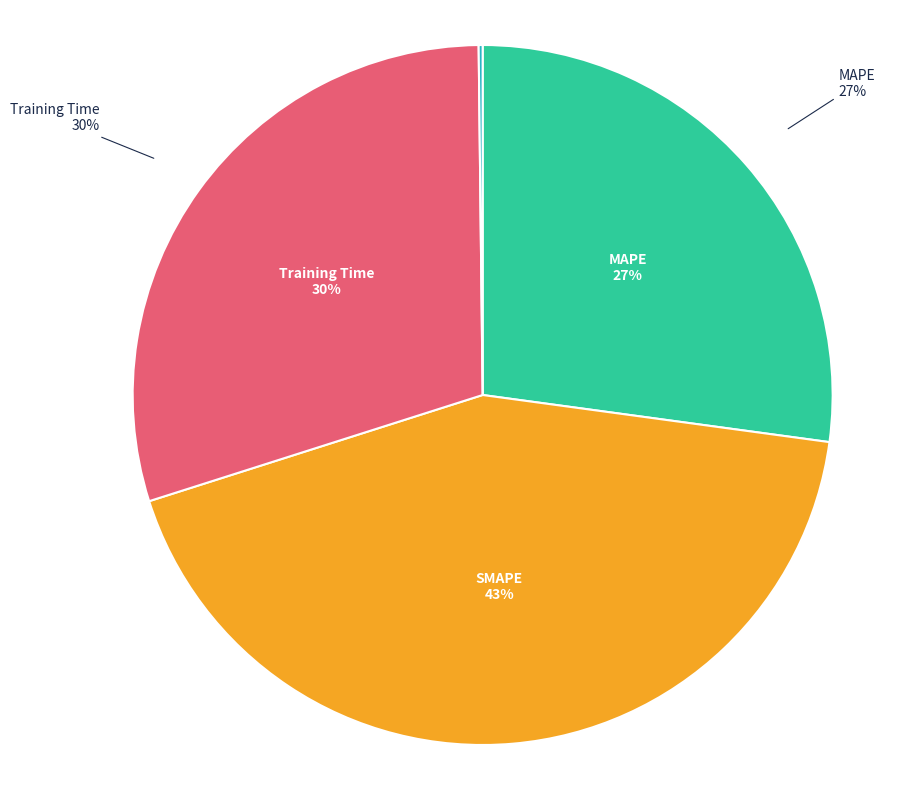

To the nearest percent, what is the difference between the largest and smallest slice percentages?

43%